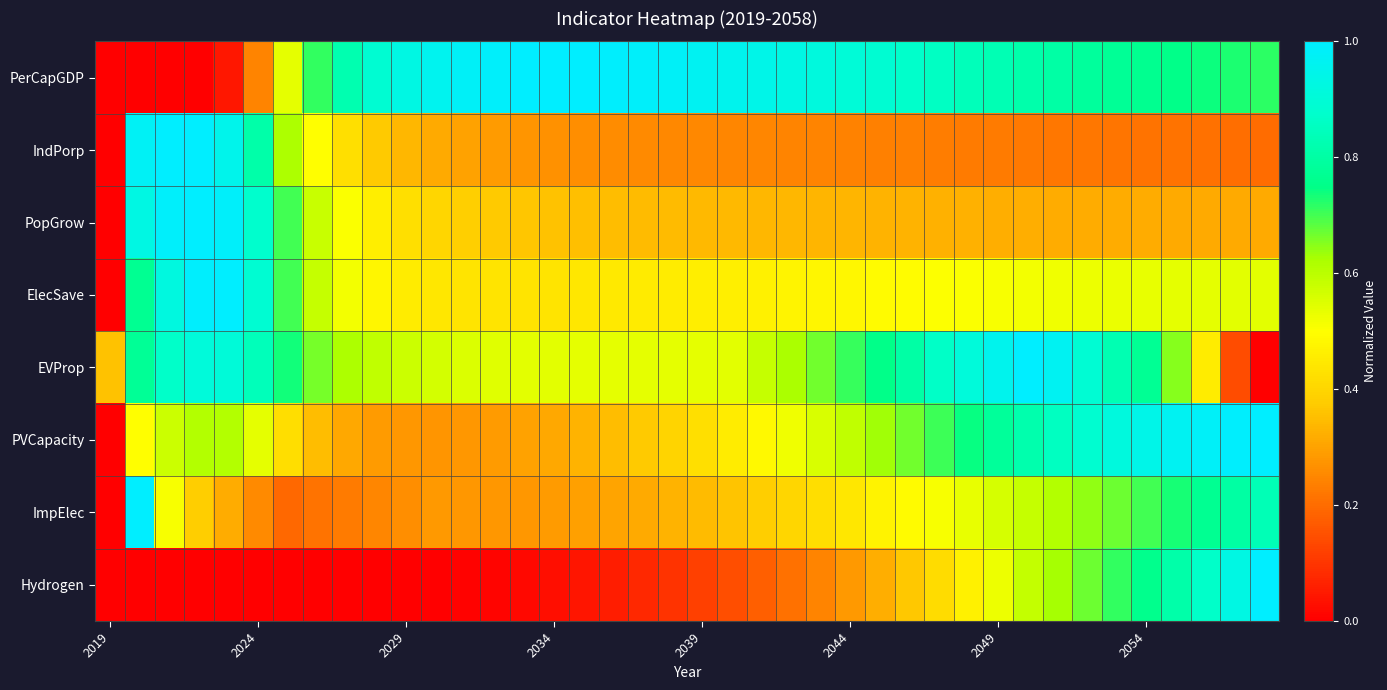

Which series has the largest range (max minus min)?

PerCapGDP